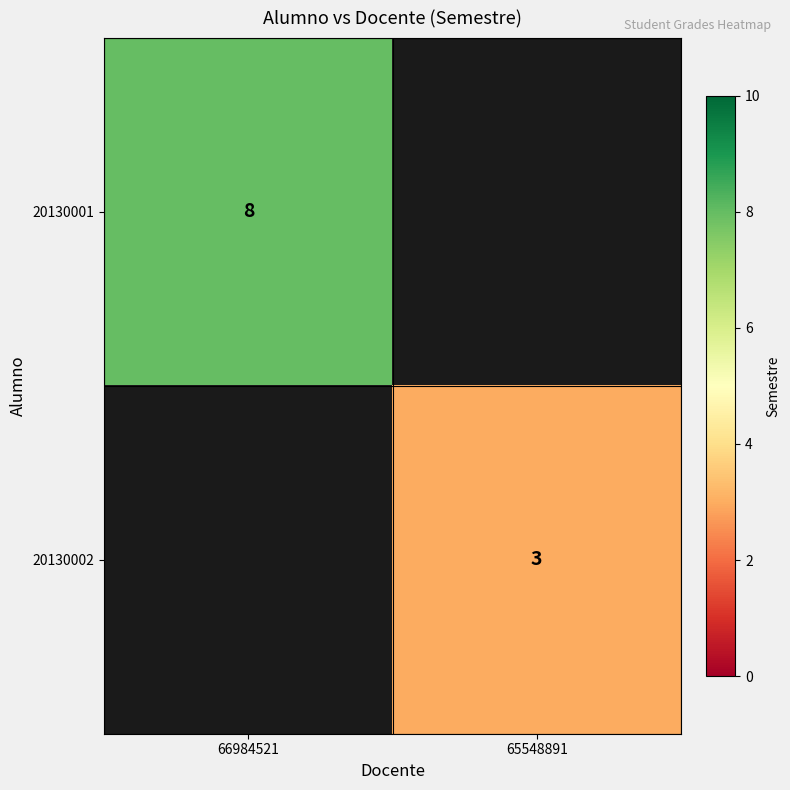

The value of 20130001 at 66984521 is 8. True or false?

True